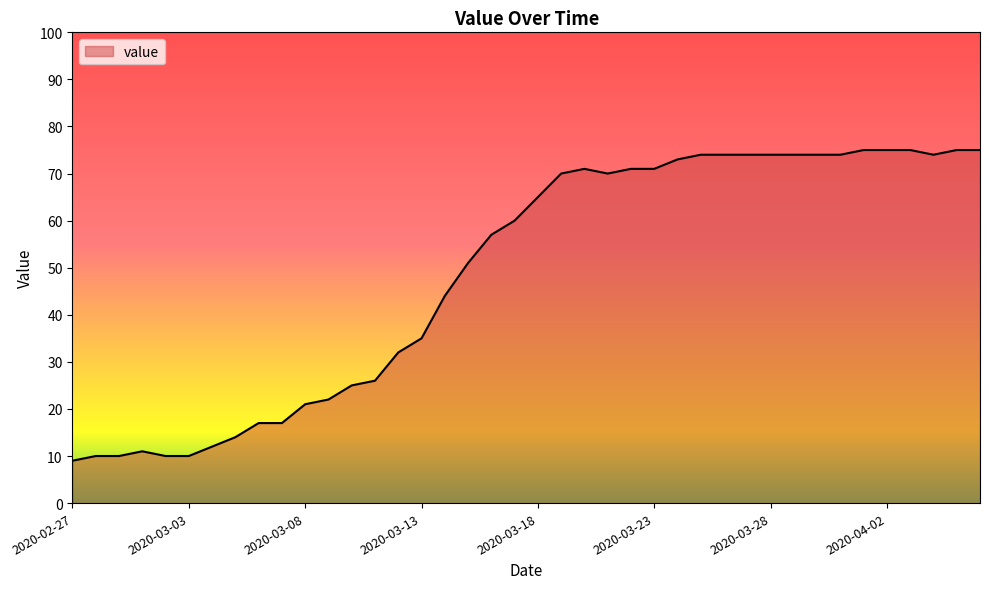

What is the minimum value shown in the chart?

9